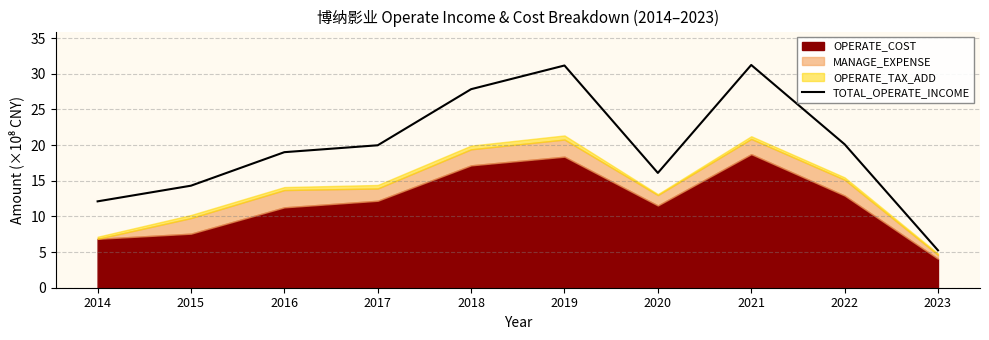

Which category has the lowest value in the TOTAL_OPERATE_INCOME series?

2023